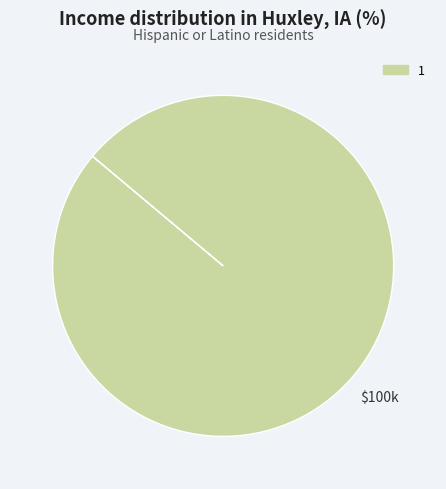

Is it true that 1 is 90% of the pie?

False